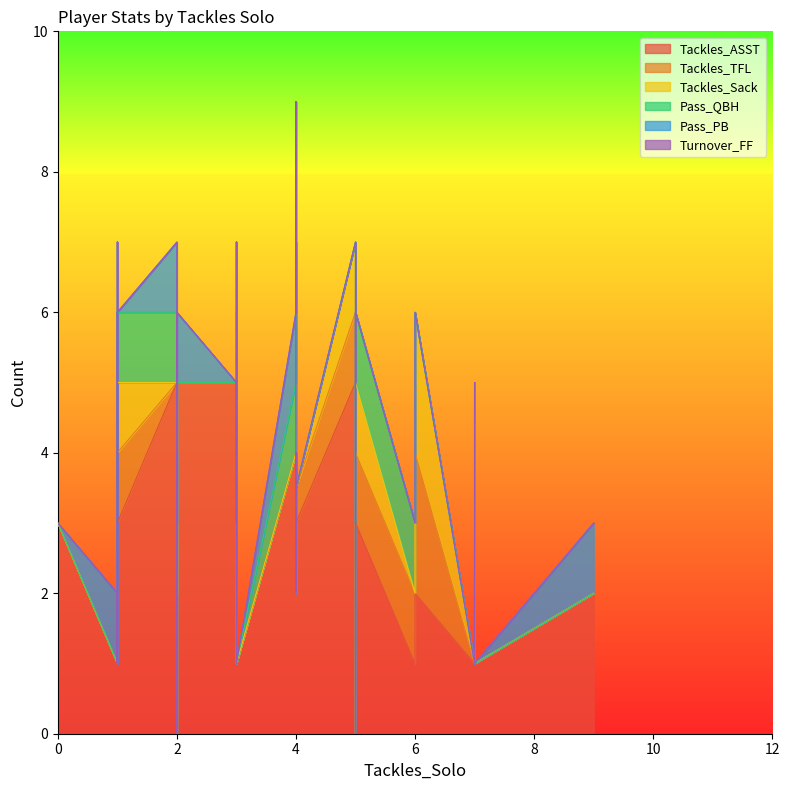

At which category is the sum across all series the highest?

1